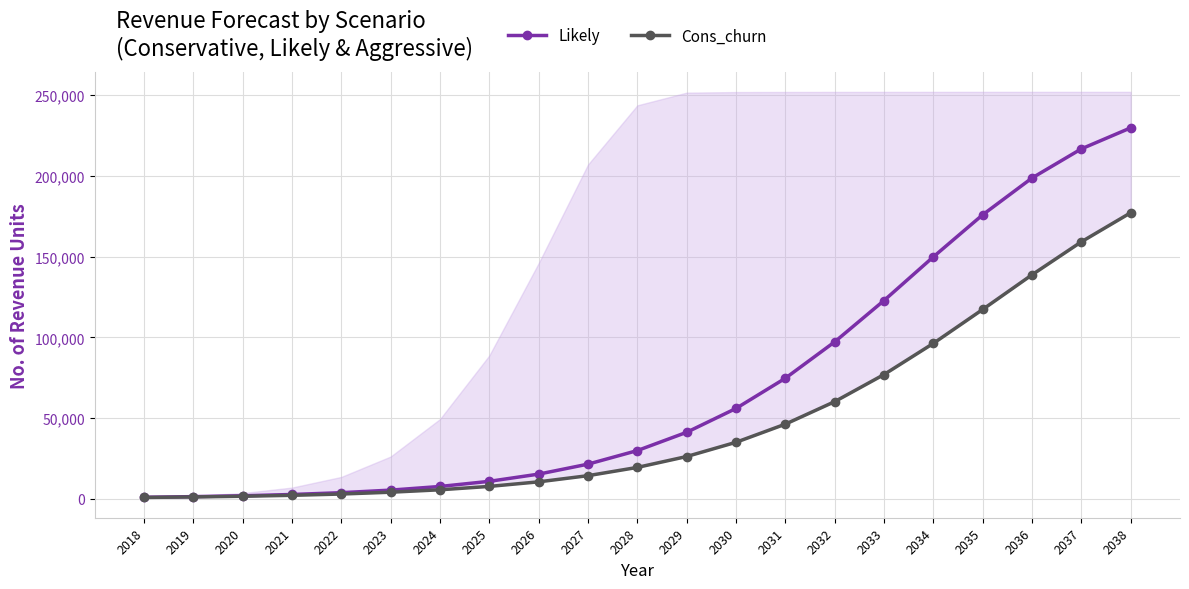

Count the number of data series in this chart.

2